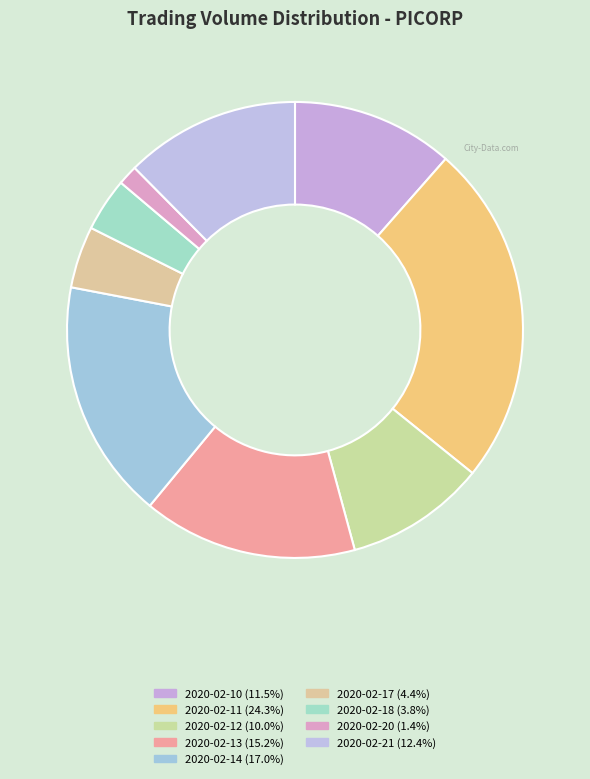

Count the number of slices in the pie.

9